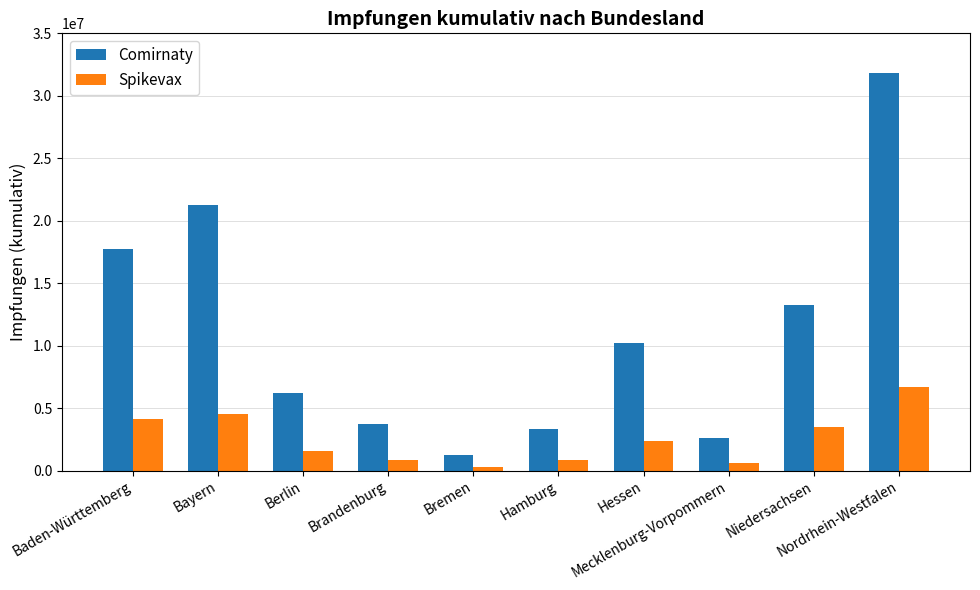

Where is Spikevax nearest to the value 3521363?

Niedersachsen